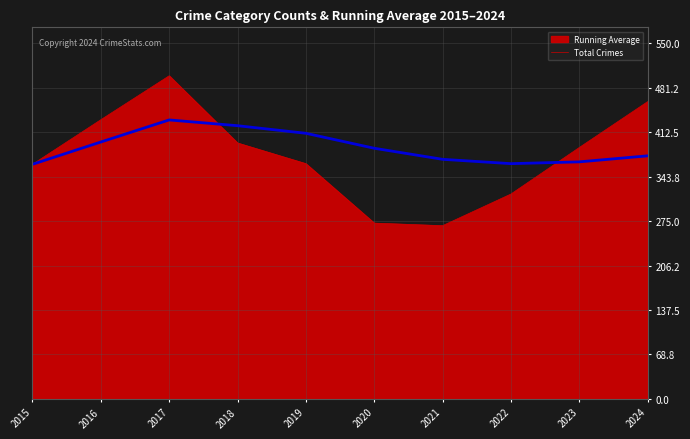

What is the spread (max minus min) of values at 2019?

47.0